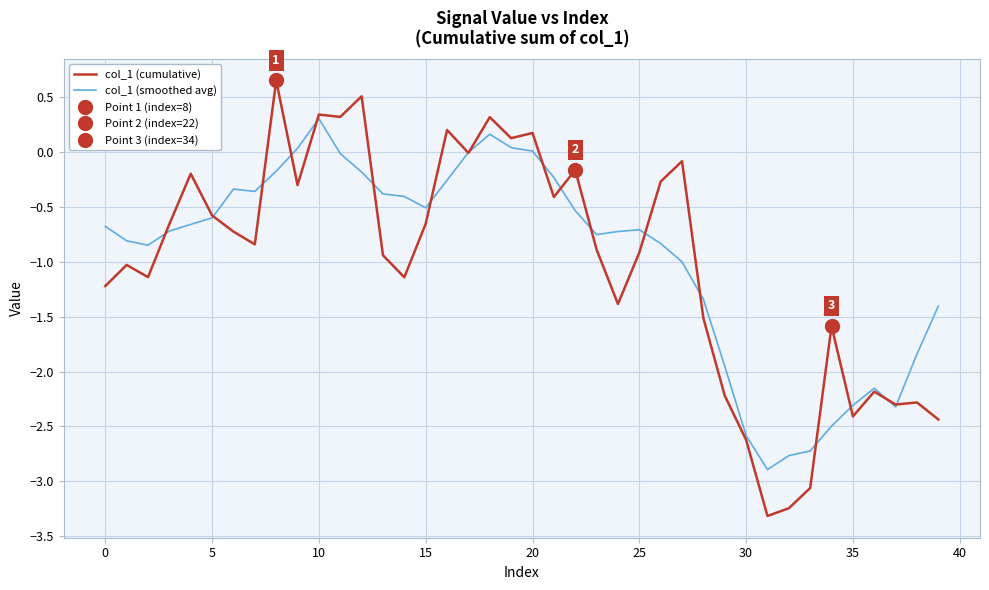

Which series has the largest total across all categories?

col_1 (smoothed avg)